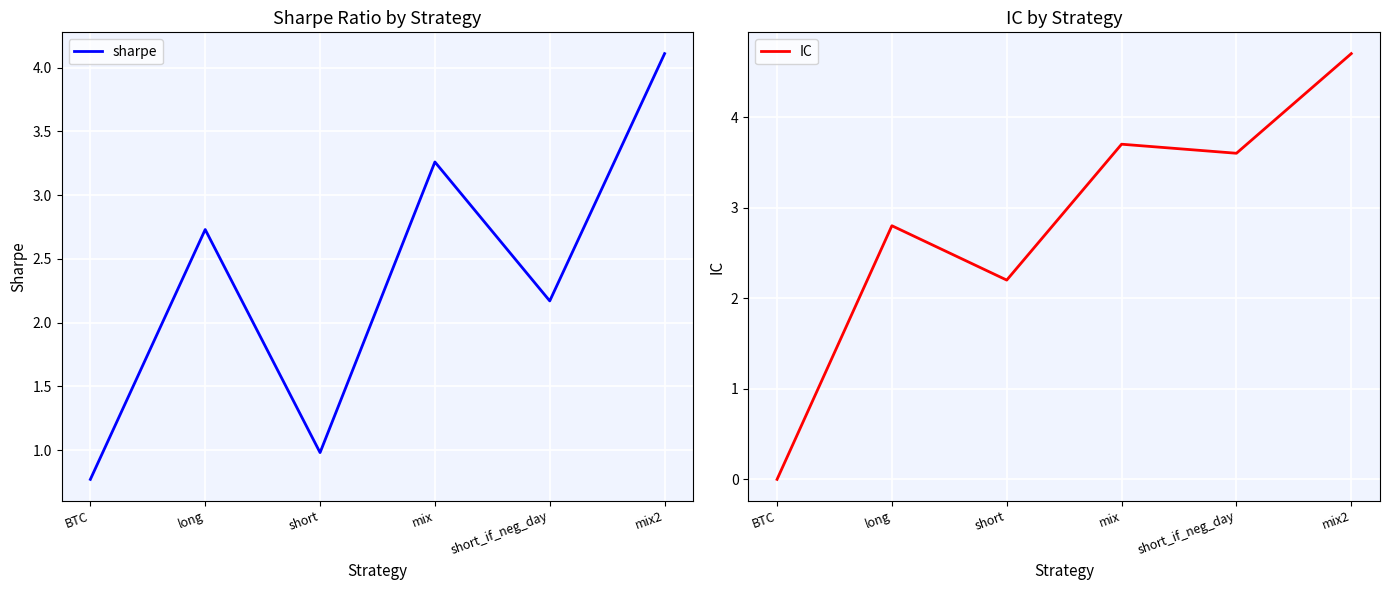

What is the label of the 2nd point from the right?

short_if_neg_day